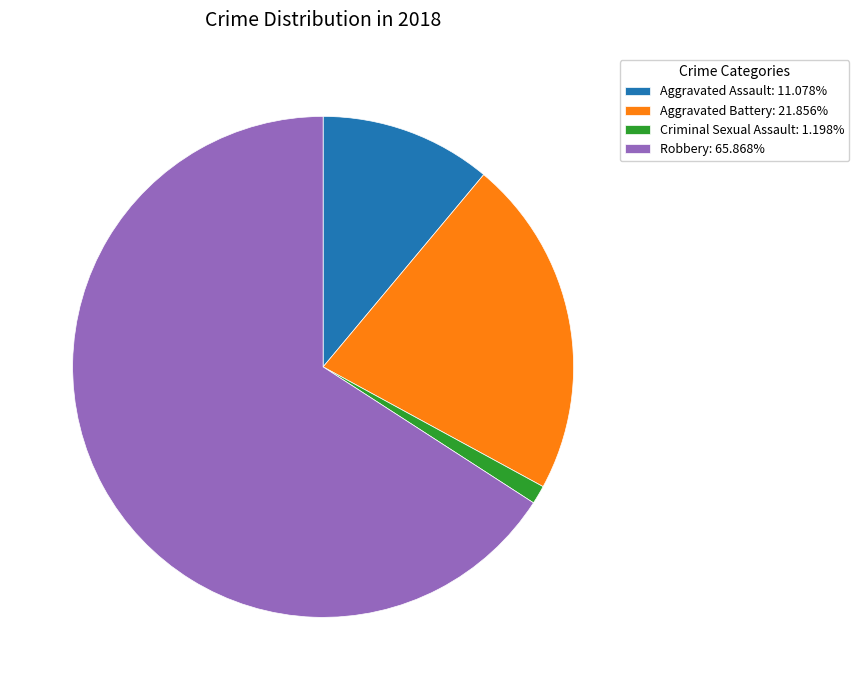

Count the number of slices in the pie.

4